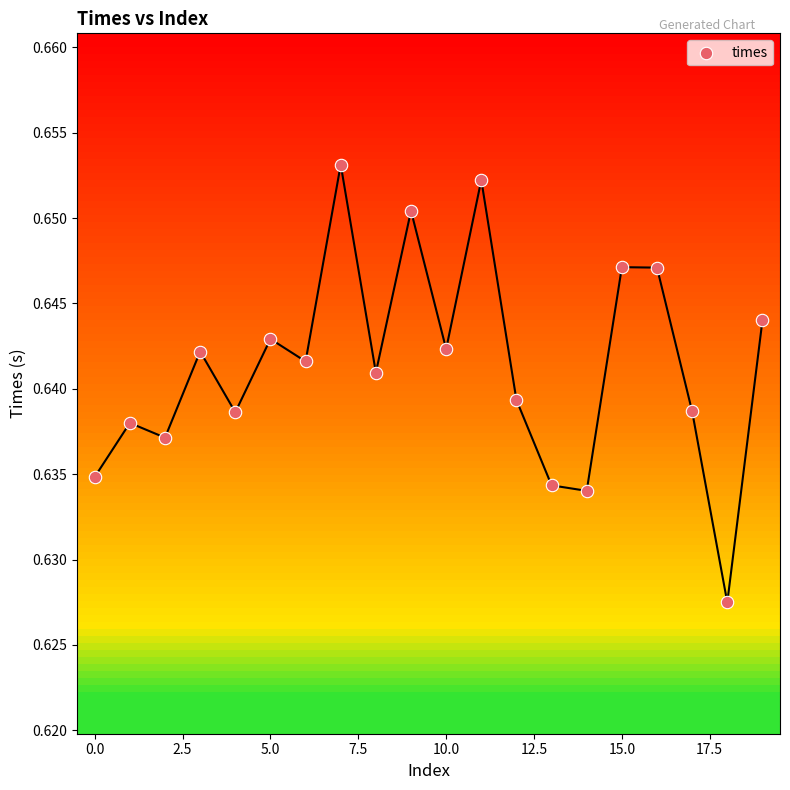

How many data points are displayed?

20